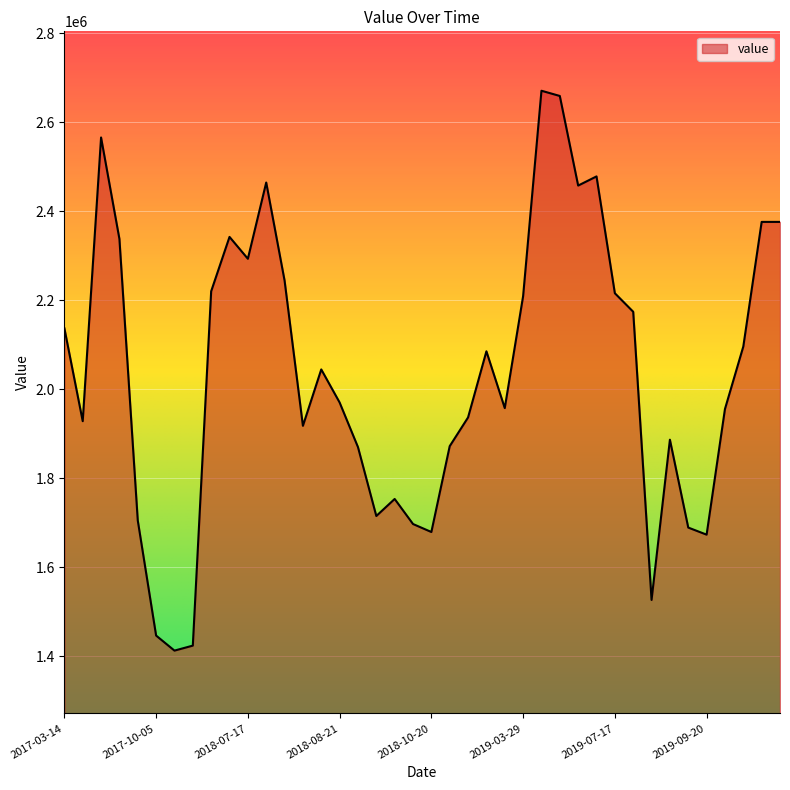

What is the difference between the maximum and minimum values?

1258676.3